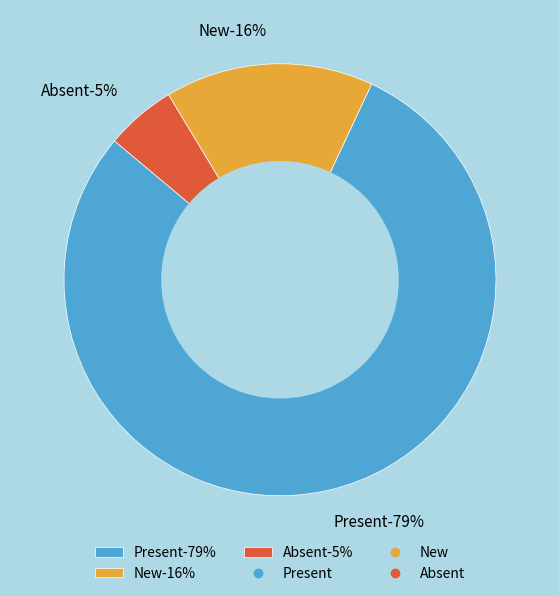

True or false: Absent accounts for 15% of the total.

False